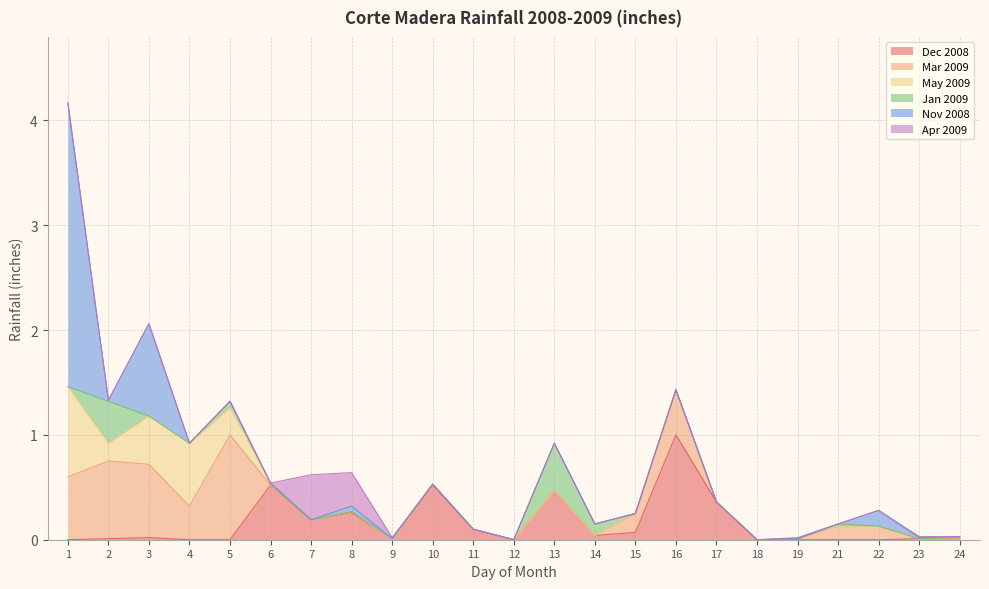

What are all the series names shown in the legend?

Dec 2008, Mar 2009, May 2009, Jan 2009, Nov 2008, Apr 2009